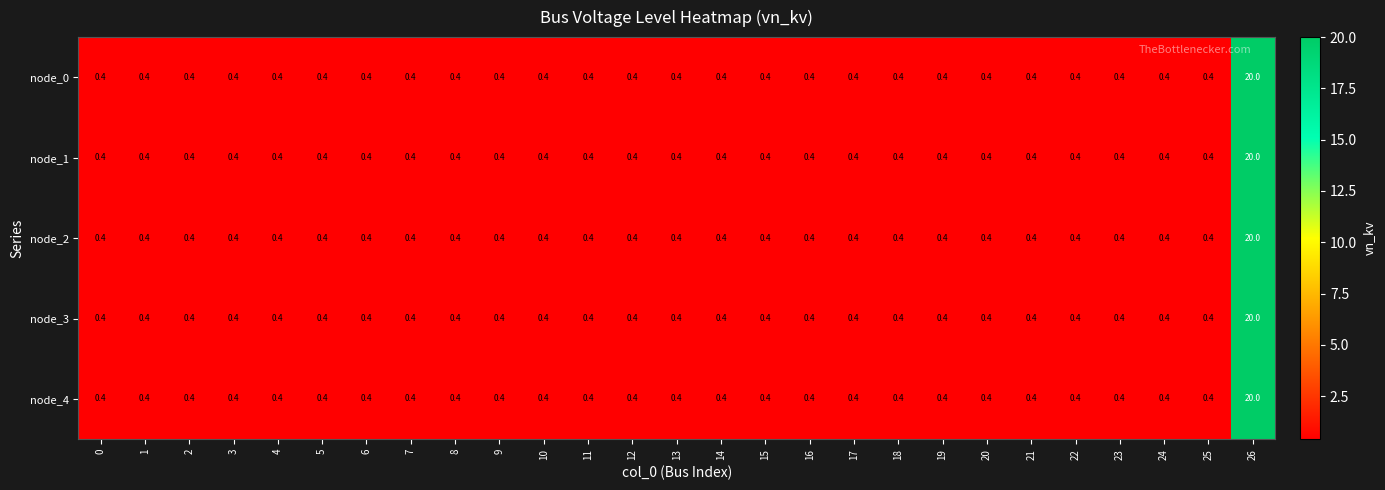

How many categories are shown in the chart?

27